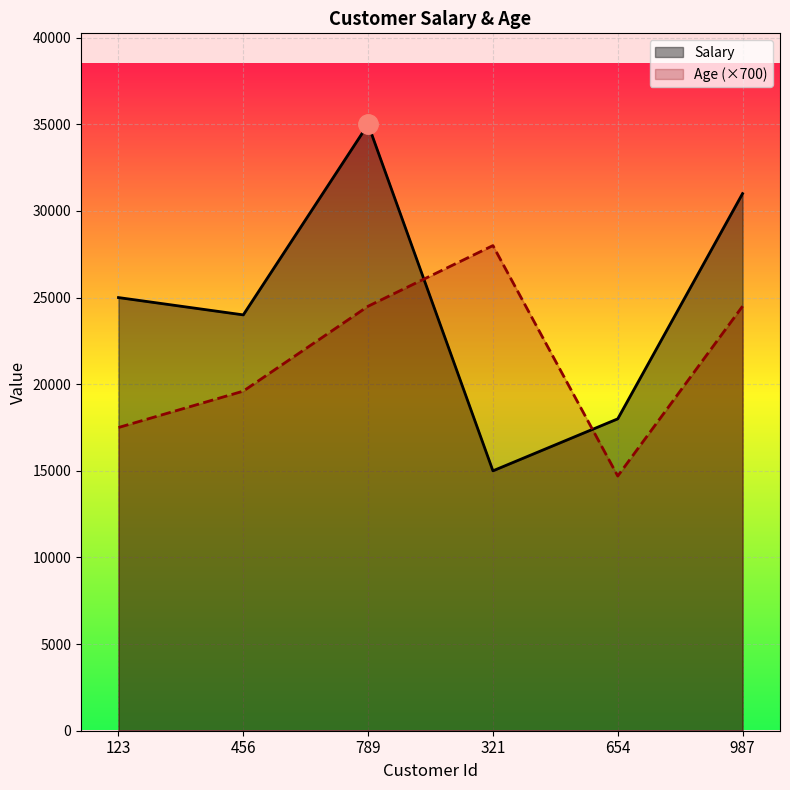

Where is the first local maximum for Age?

321